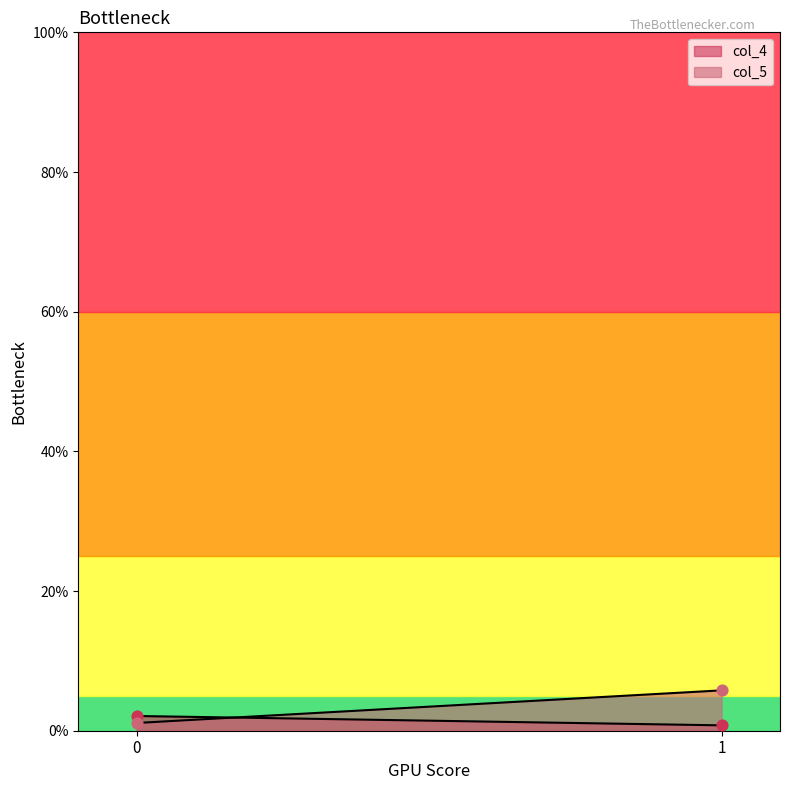

Is the value of col_5 at 1 greater than the value of col_4 at 1?

Yes